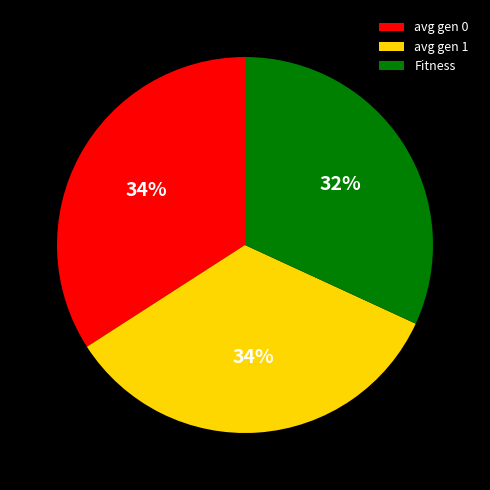

To the nearest percent, what is the average slice percentage?

33%